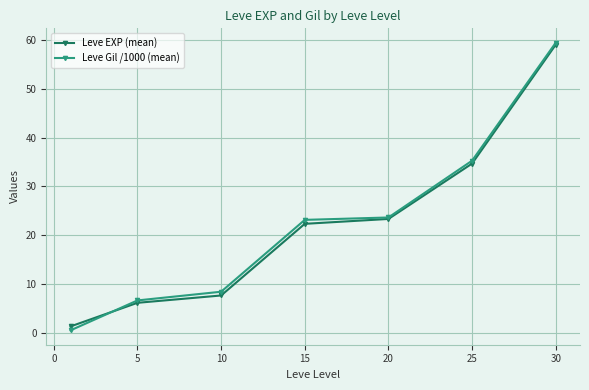

What is the value of the Leve EXP (mean) point at the 4th from the left?

22.3